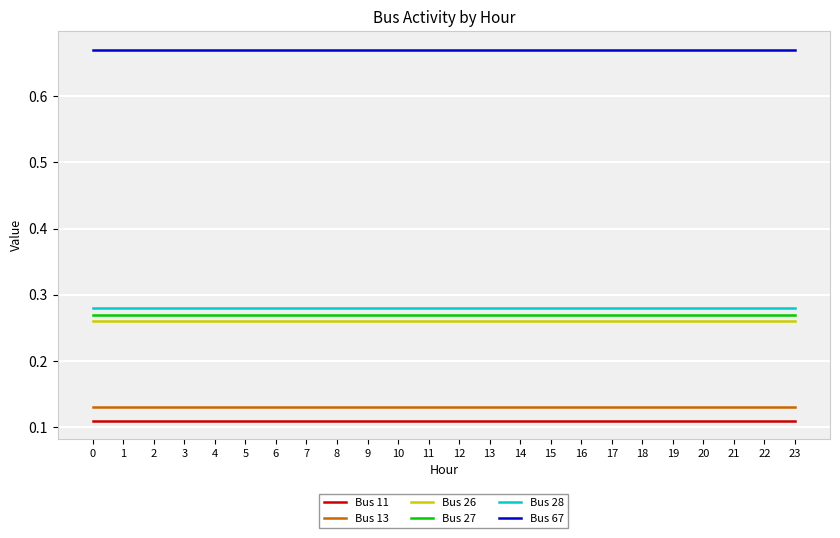

What are all the series names shown in the legend?

Bus 11, Bus 13, Bus 26, Bus 27, Bus 28, Bus 67